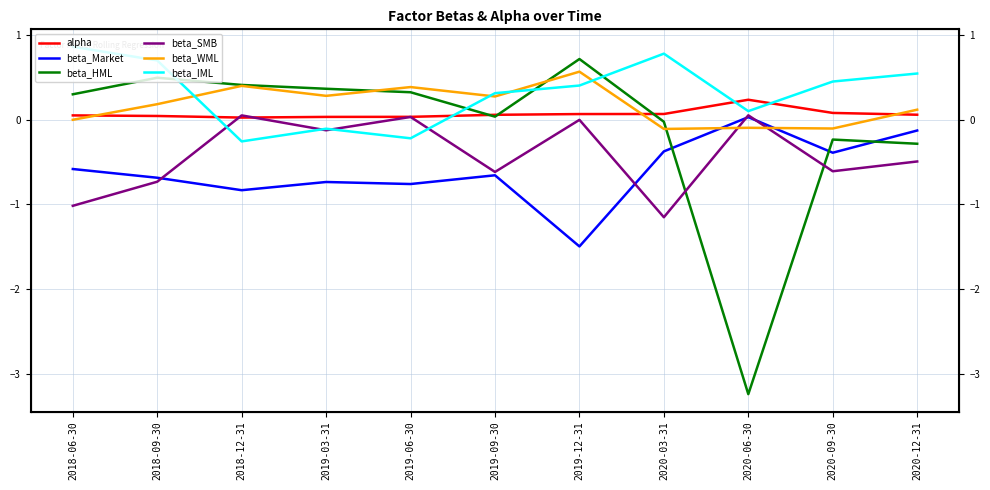

How many times do beta_IML and beta_HML cross each other?

4